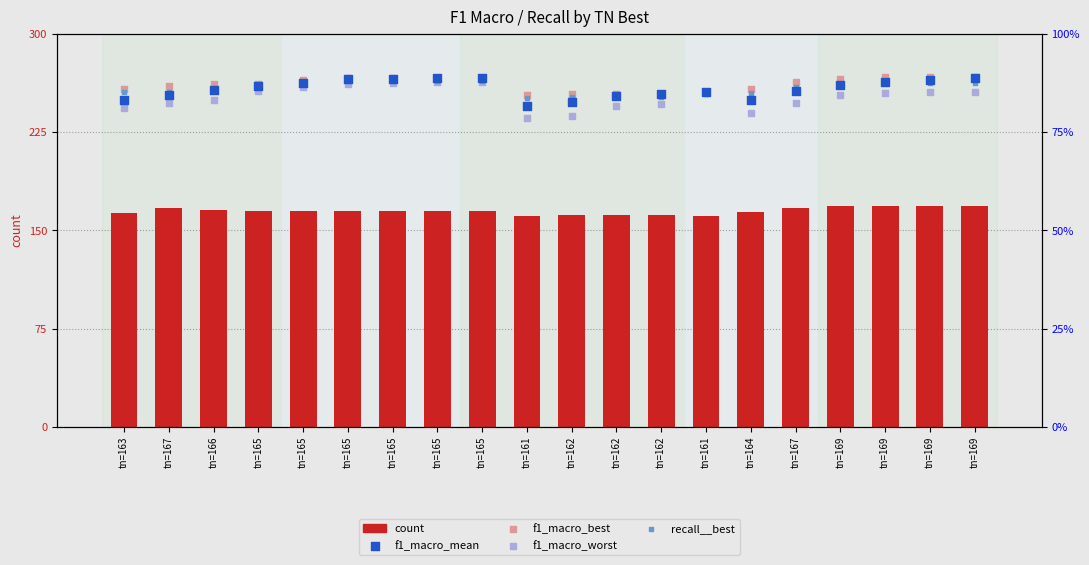

Is the value of f1_macro_mean at tn=162 greater than the value of count at tn=165?

No